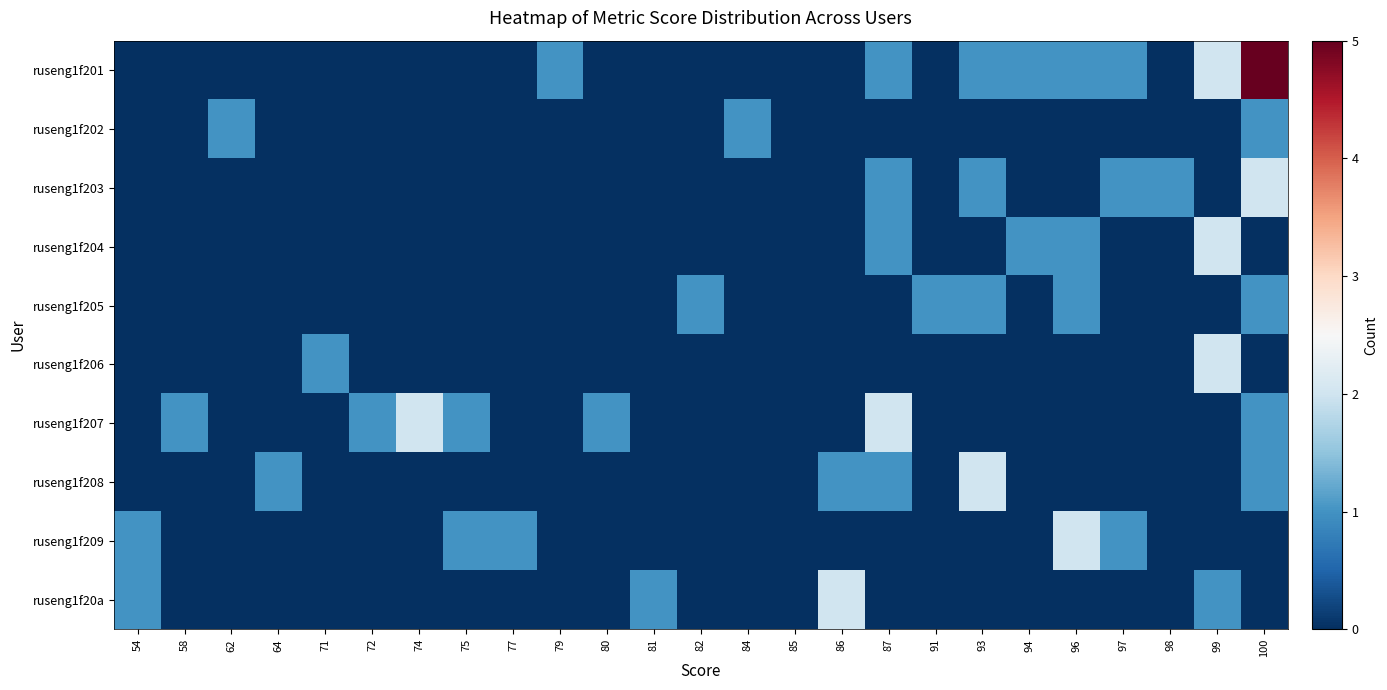

How many series are shown in this chart?

10